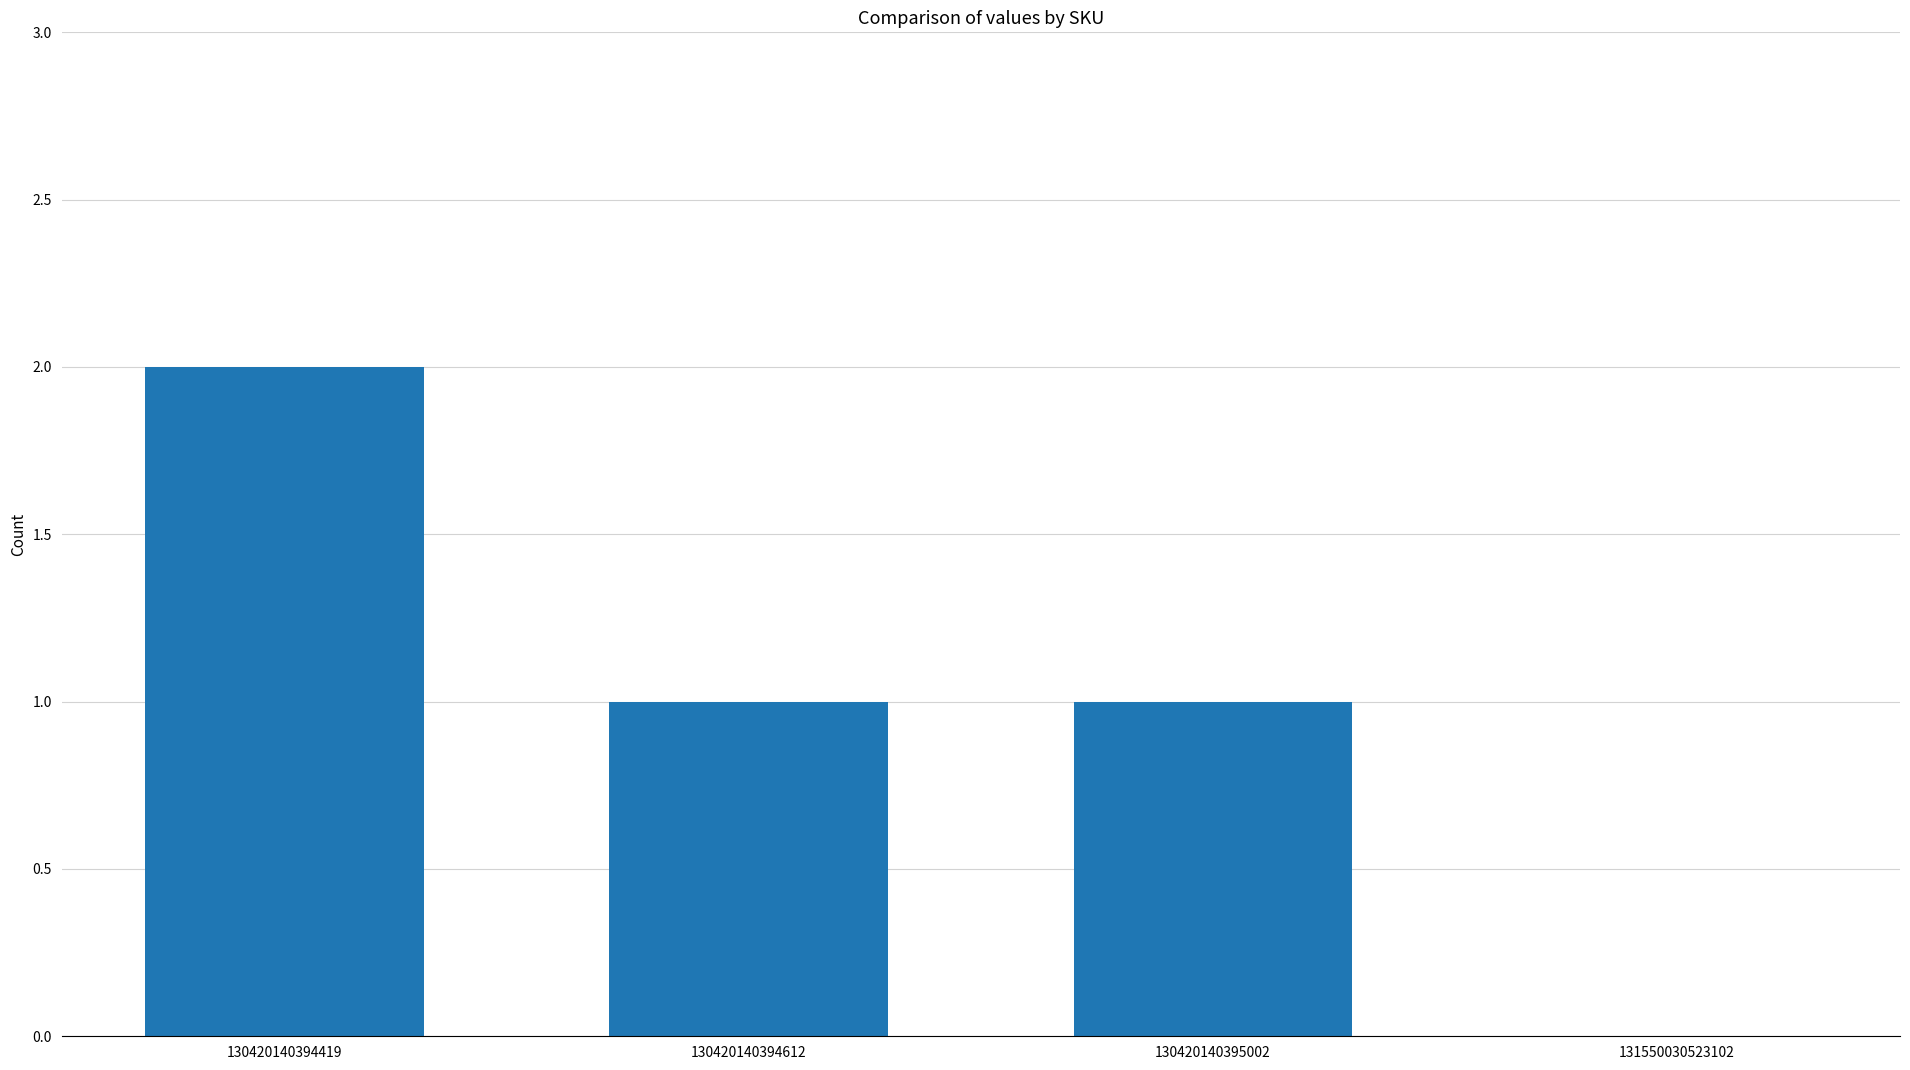

What is the average value?

1